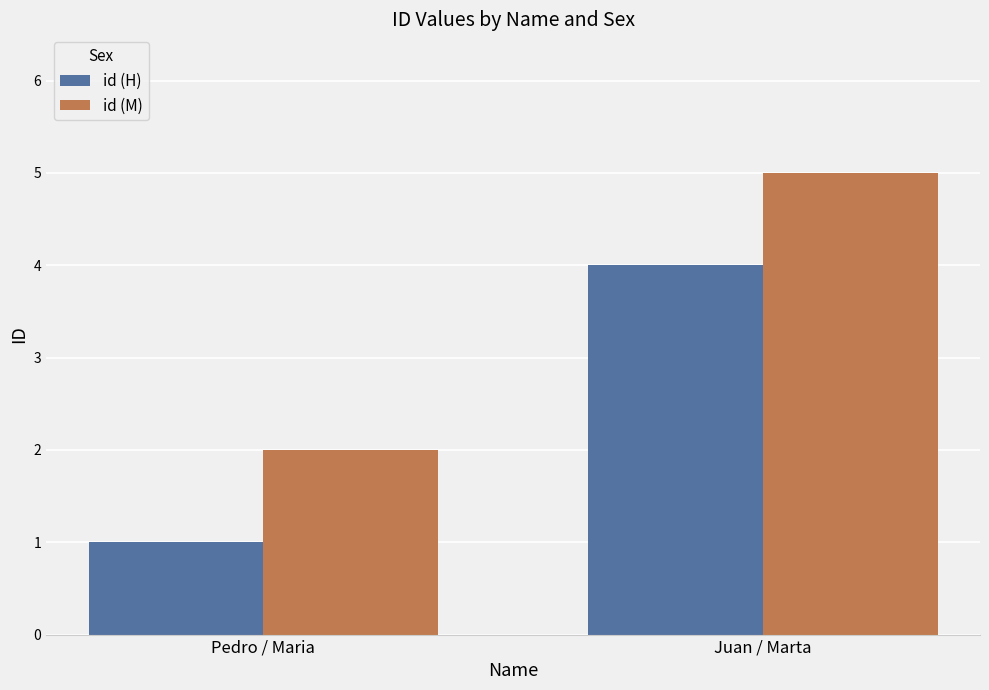

Count the number of categories in the chart.

2